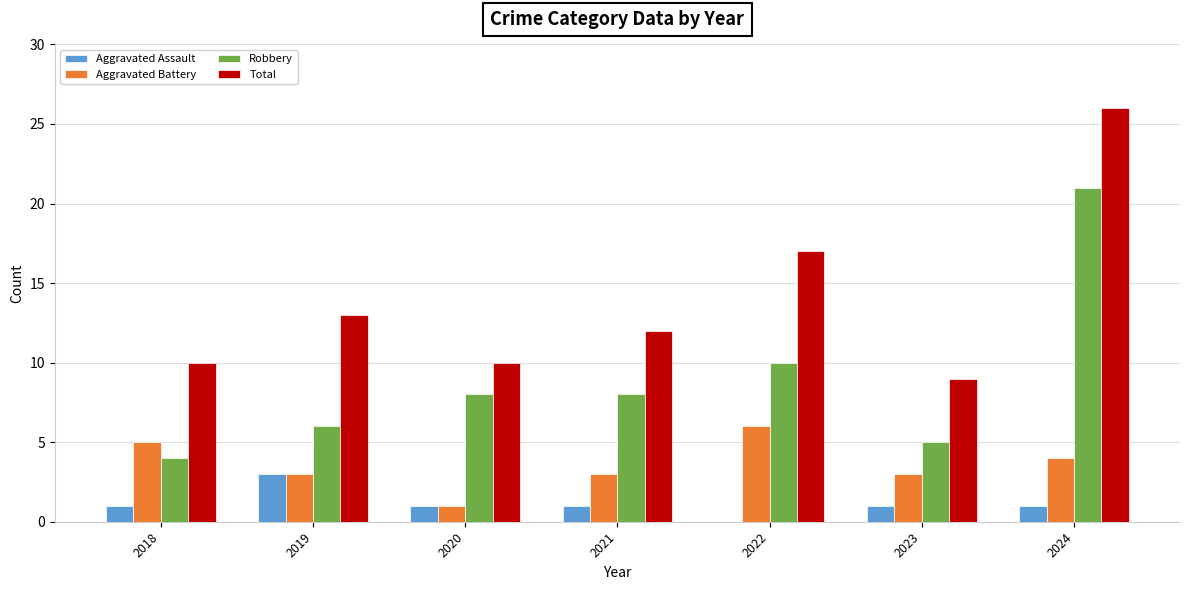

What value does the Aggravated Assault series have at 2020?

1